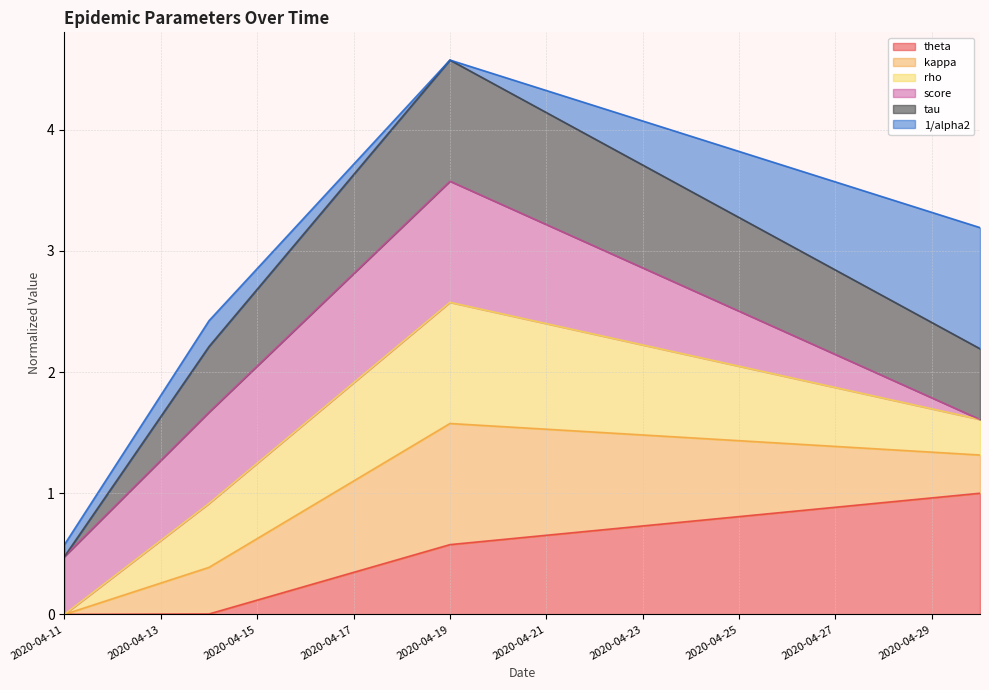

What is the value of the theta point at the 13th from the left?

0.7